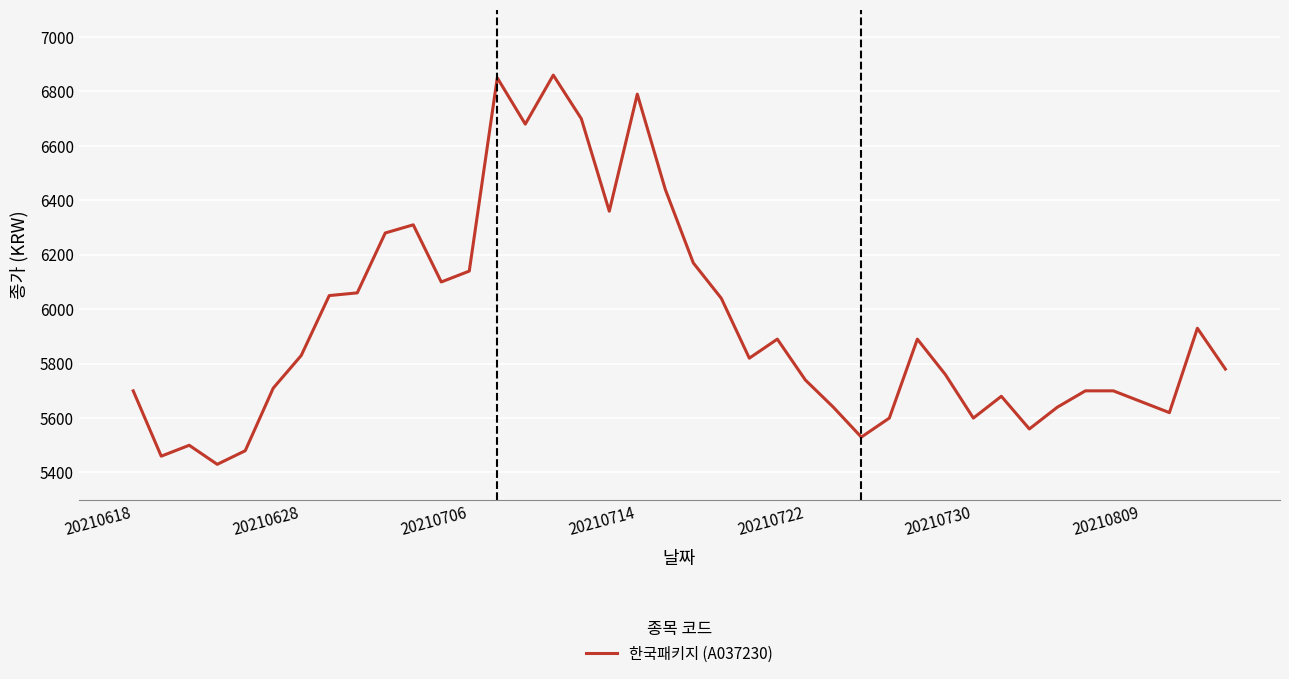

What is the minimum value shown in the chart?

5430